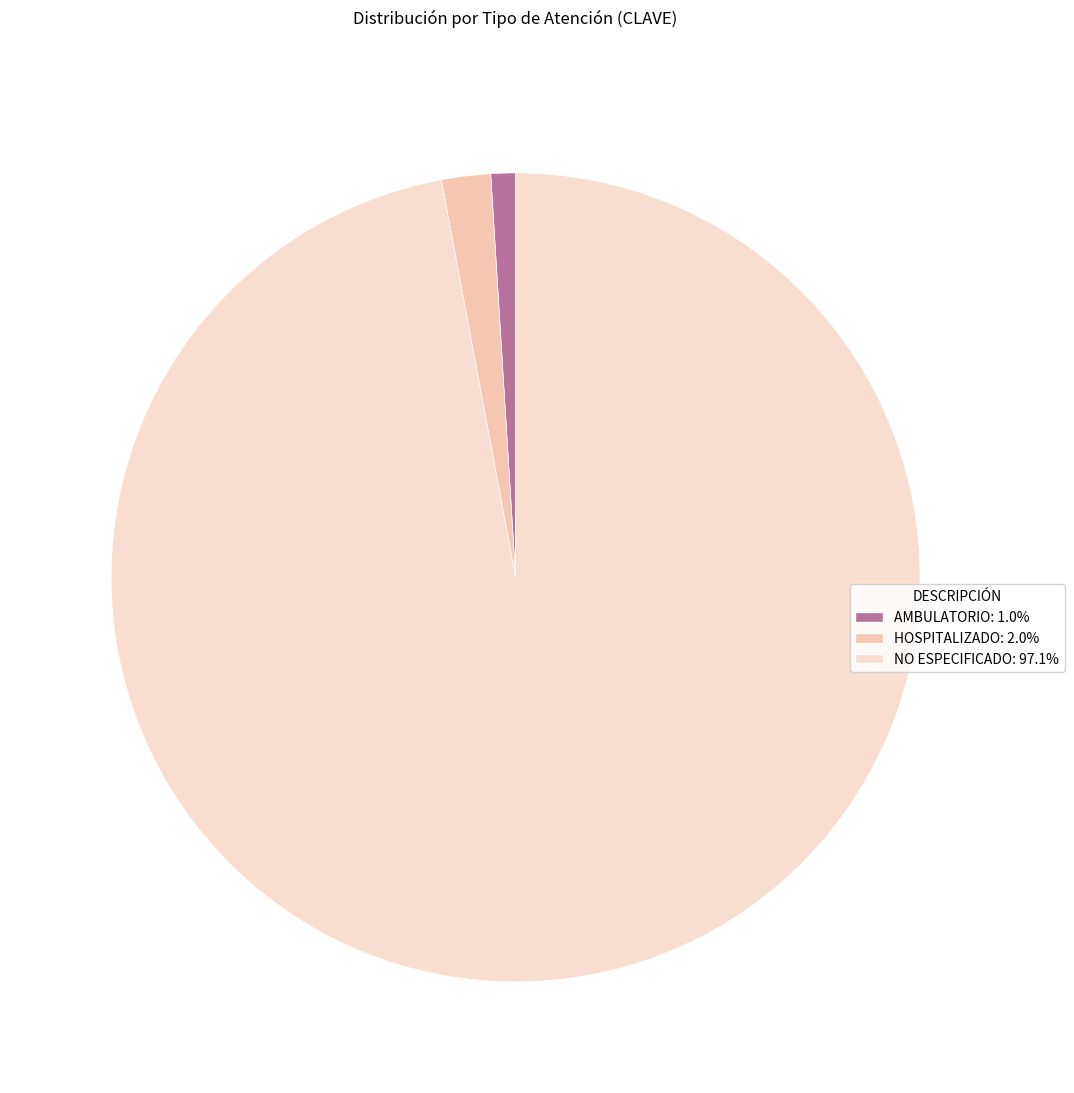

What percentage is the HOSPITALIZADO slice, to the nearest percent?

2%